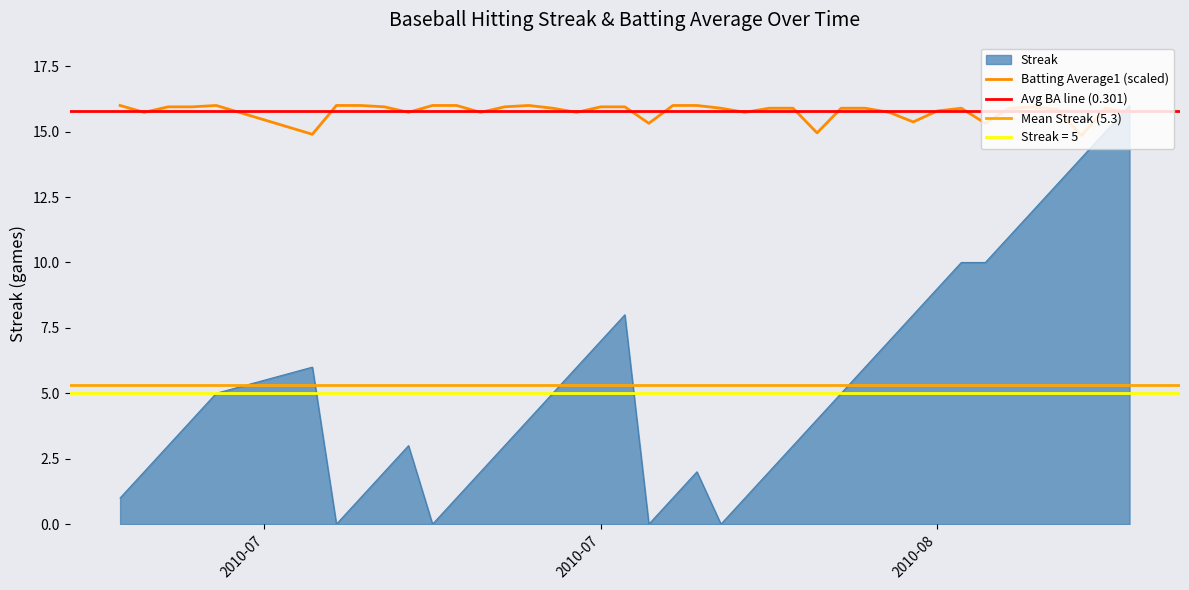

True or false: Streak and Batting Average1 cross at least once.

True